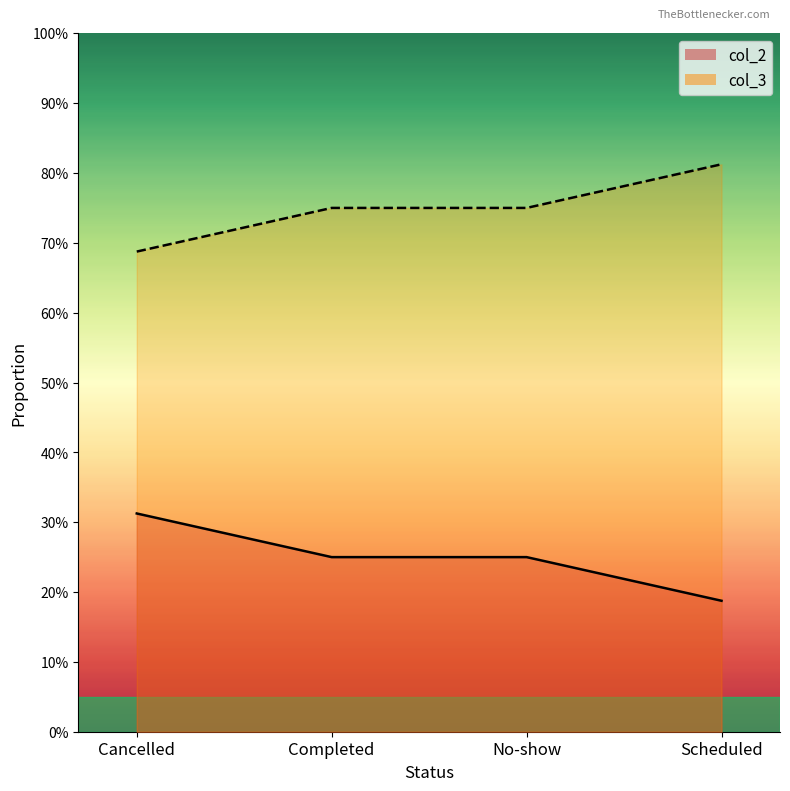

Between Cancelled and No-show, which is larger?

Cancelled